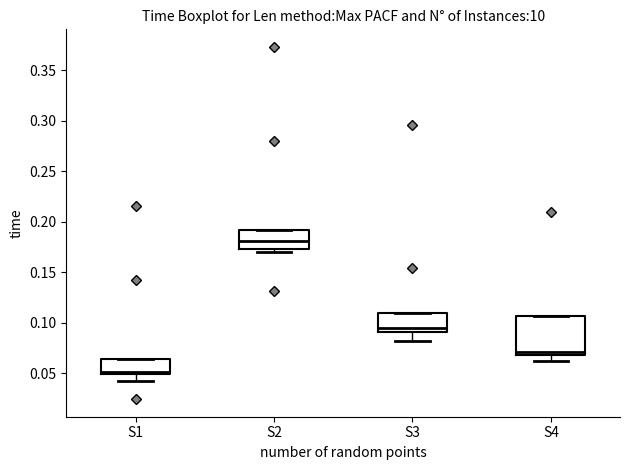

Reading left to right, read every box against the y-axis: the position of its median line, the range the box covers, and the ends of its whiskers. The values are not printed on the chart, so give them approximately, as read against the axis.

S1: median 0.050 (just above the box's lower edge), box 0.050 to 0.065, whiskers 0.045 to 0.065
S2: median 0.180, box 0.175 to 0.190, whiskers 0.170 to 0.190
S3: median 0.095, box 0.090 to 0.110, whiskers 0.080 to 0.110
S4: median 0.070 (just above the box's lower edge), box 0.070 to 0.105, whiskers 0.065 to 0.105